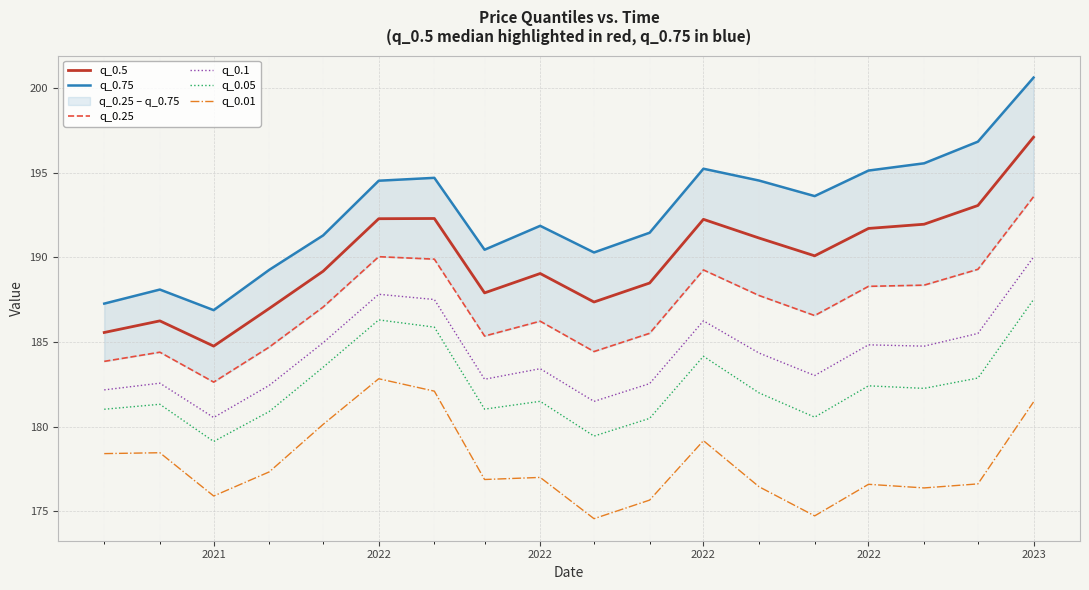

The value of q_0.05 at 2023 is 44.4. True or false?

False